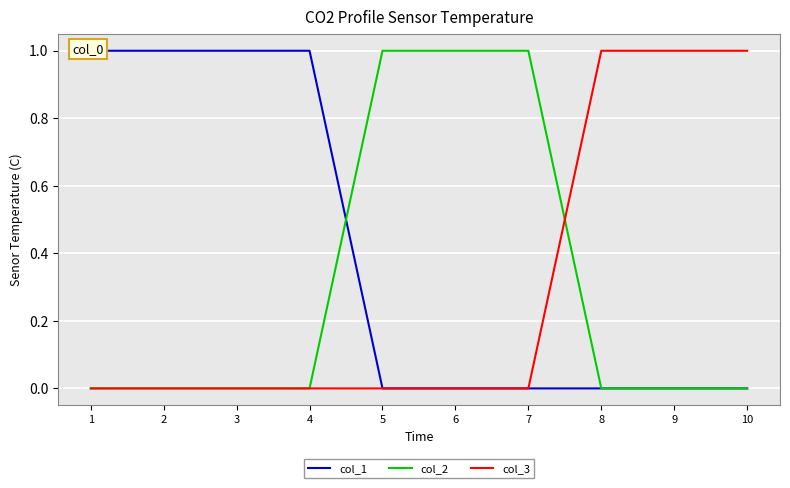

What are all the series names shown in the legend?

col_1, col_2, col_3